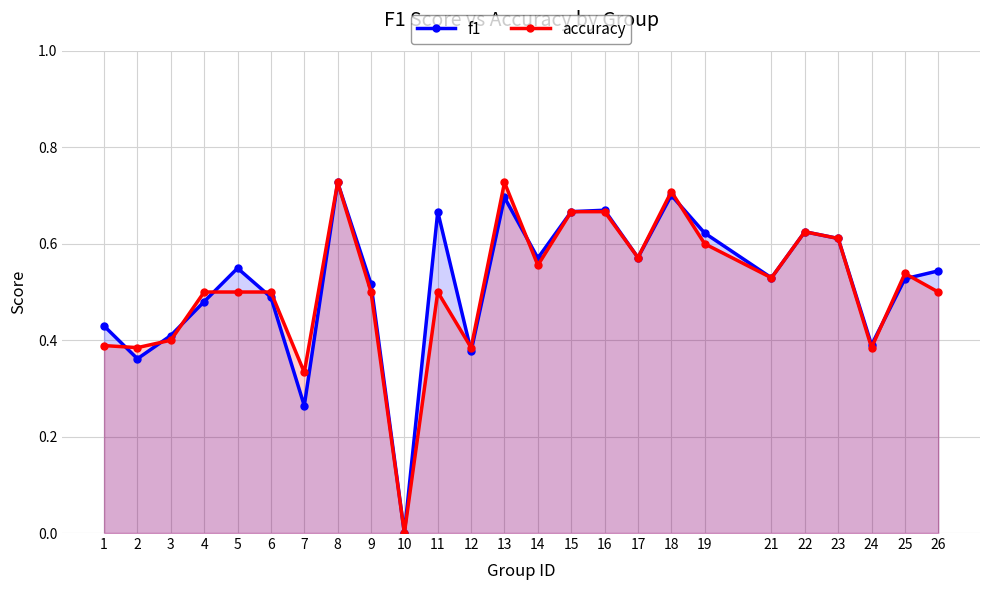

Rank the categories by accuracy value from lowest to highest.

10, 7, 2, 12, 24, 1, 3, 4, 5, 6, 9, 11, 26, 21, 25, 14, 17, 19, 23, 22, 15, 16, 18, 8, 13